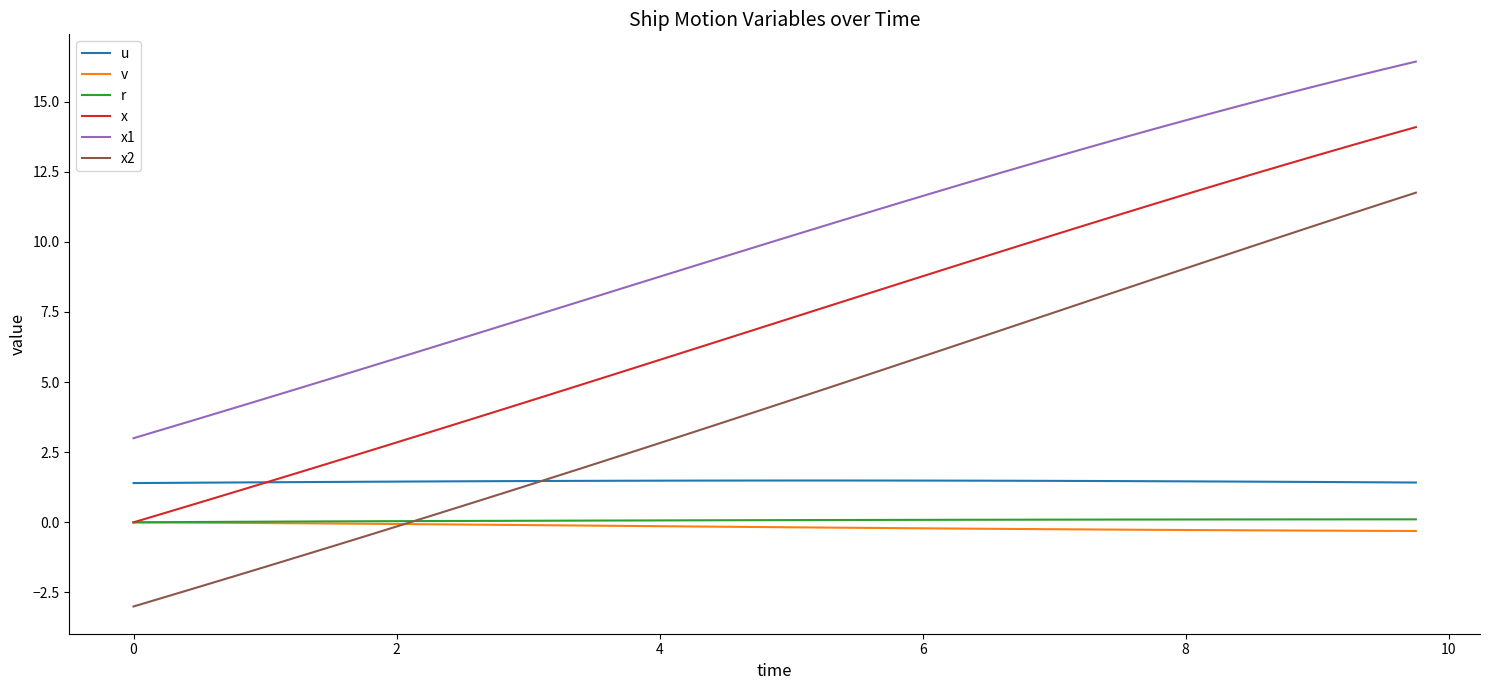

Which series has the largest total across all categories?

x1